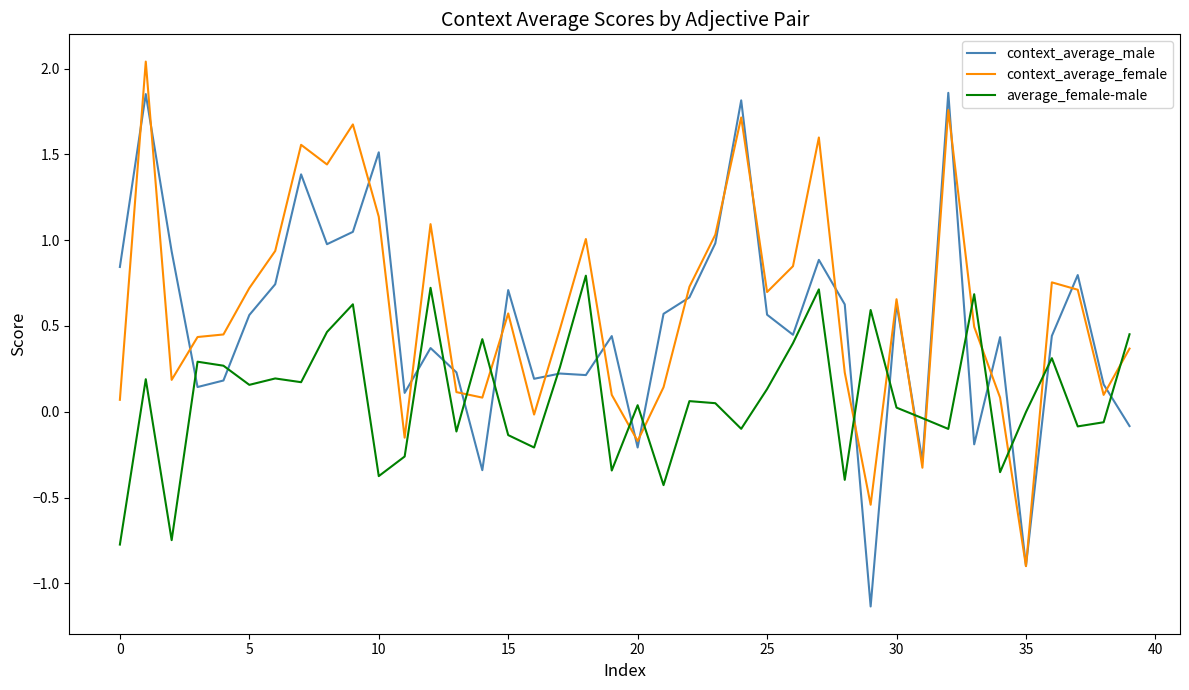

After their last crossing, which series has the higher values: average_female-male or context_average_female?

average_female-male